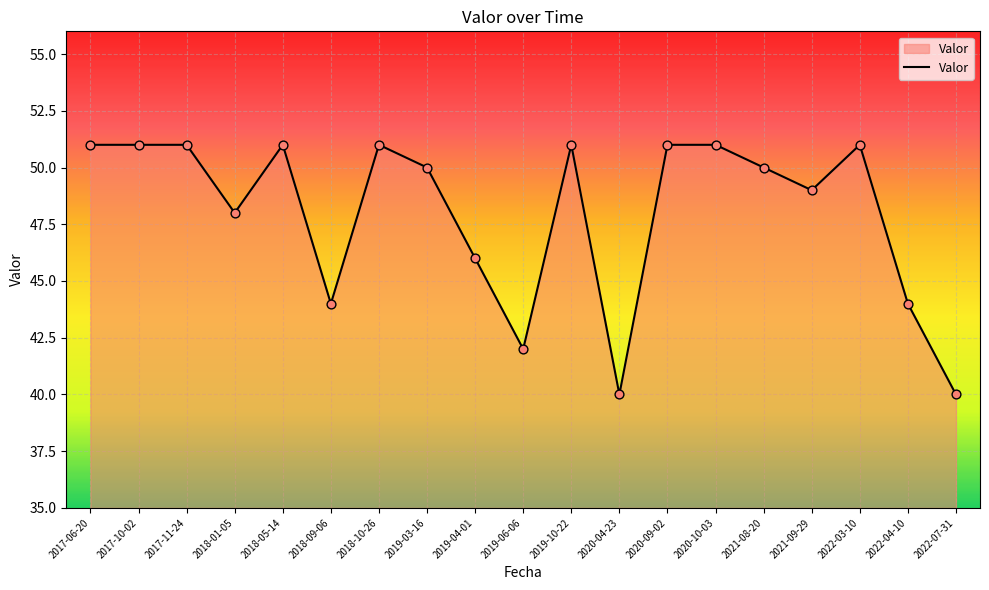

What is the ratio of the value at 2017-06-20 to the value at 2020-10-03?

1.0